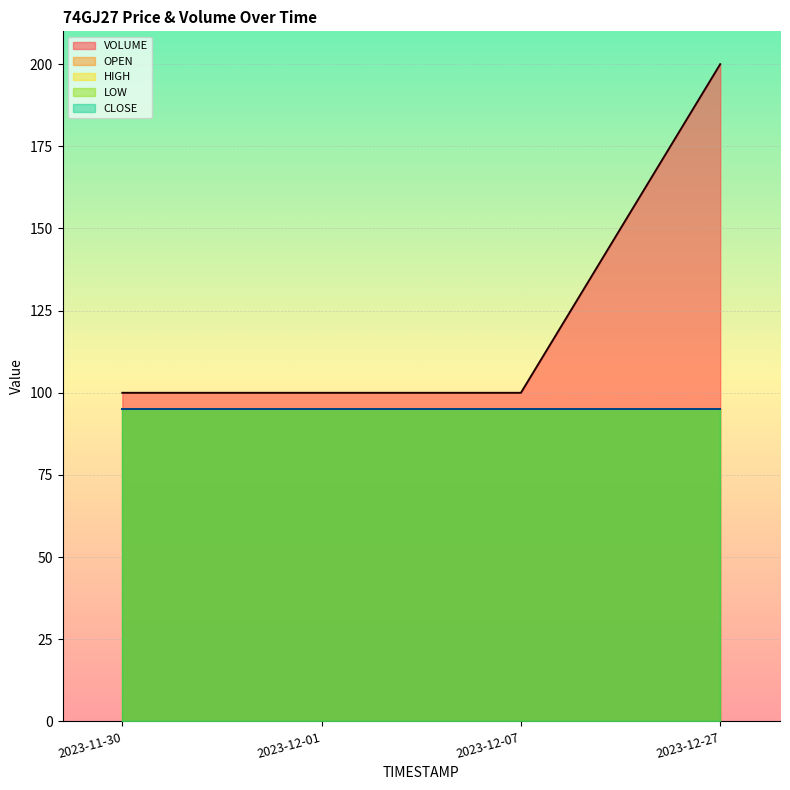

List the series in order of their peak value, lowest first.

OPEN, HIGH, LOW, CLOSE, VOLUME